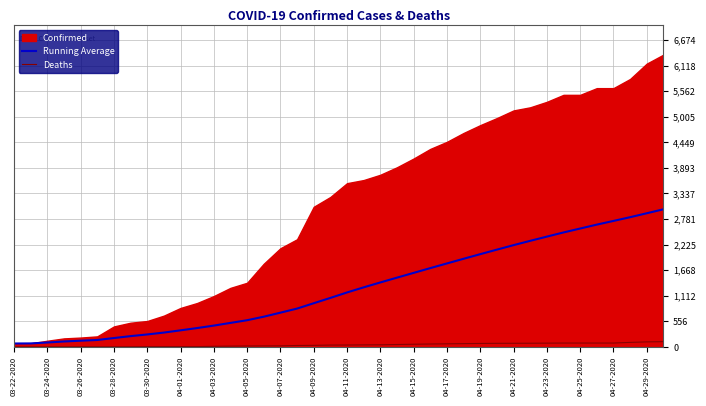

Is it true that Running Average equals 580.3 at 04-05-2020?

True